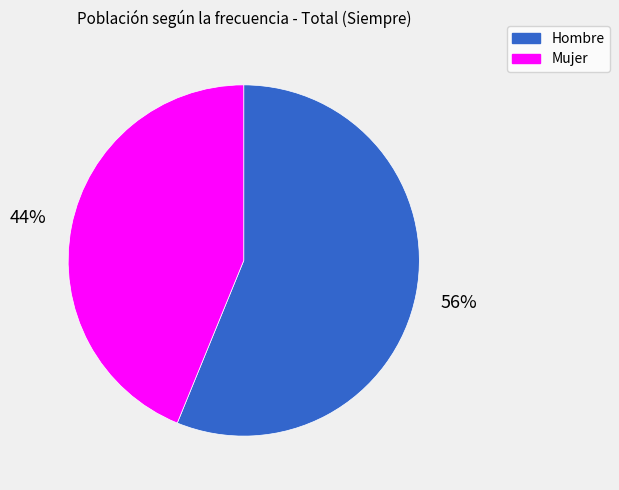

Approximately how many times larger is the value at Hombre compared to Mujer?

1.3